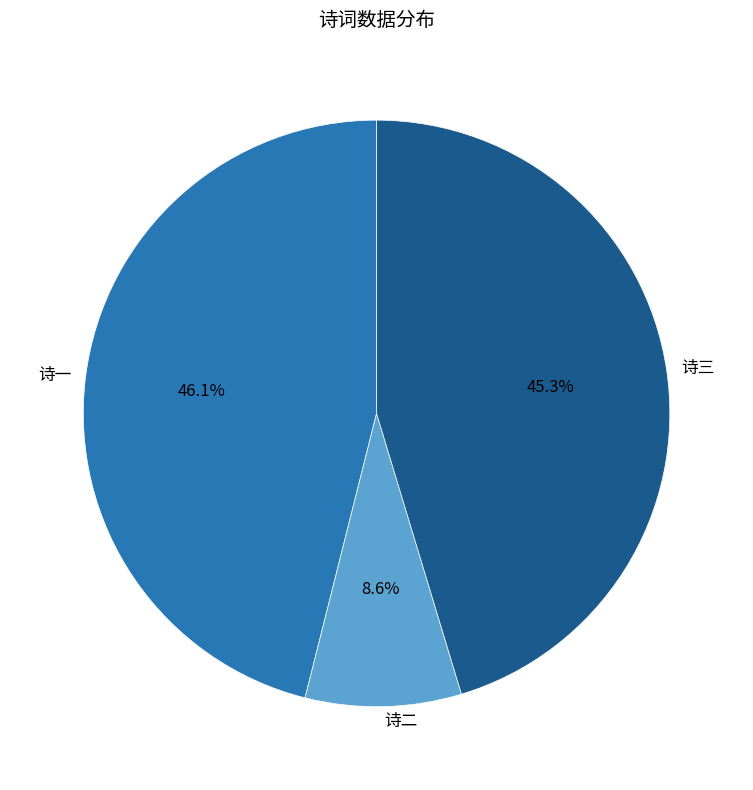

Do 诗一 and 诗二 together represent more than half of the pie?

Yes